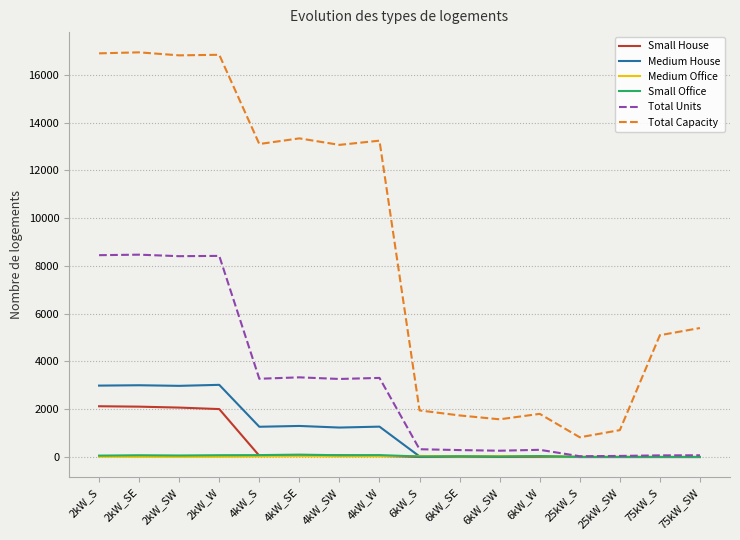

Between 4kW_SW and 25kW_SW, which series saw the biggest shift?

Total Capacity